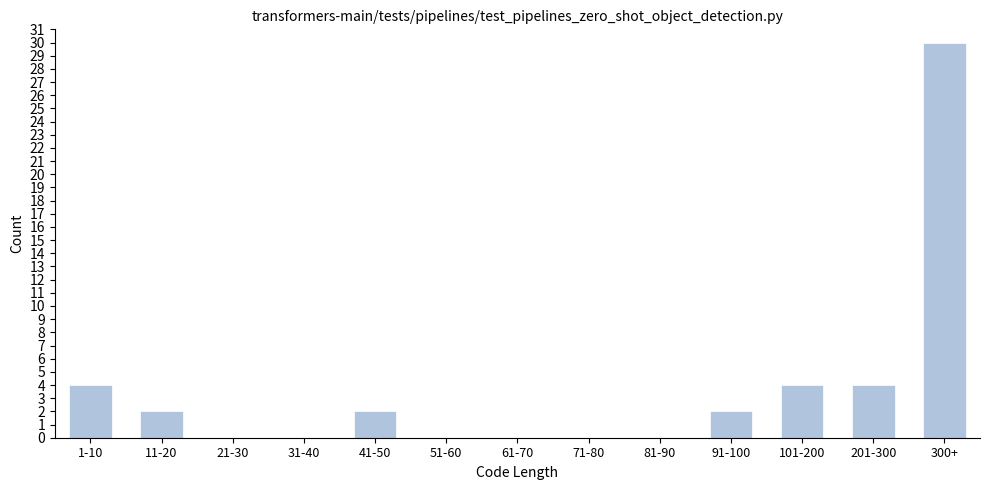

Reading left to right, what are all the values shown in this chart?

1-10=4	11-20=2	21-30=0	31-40=0	41-50=2	51-60=0	61-70=0	71-80=0	81-90=0	91-100=2	101-200=4	201-300=4	300+=30